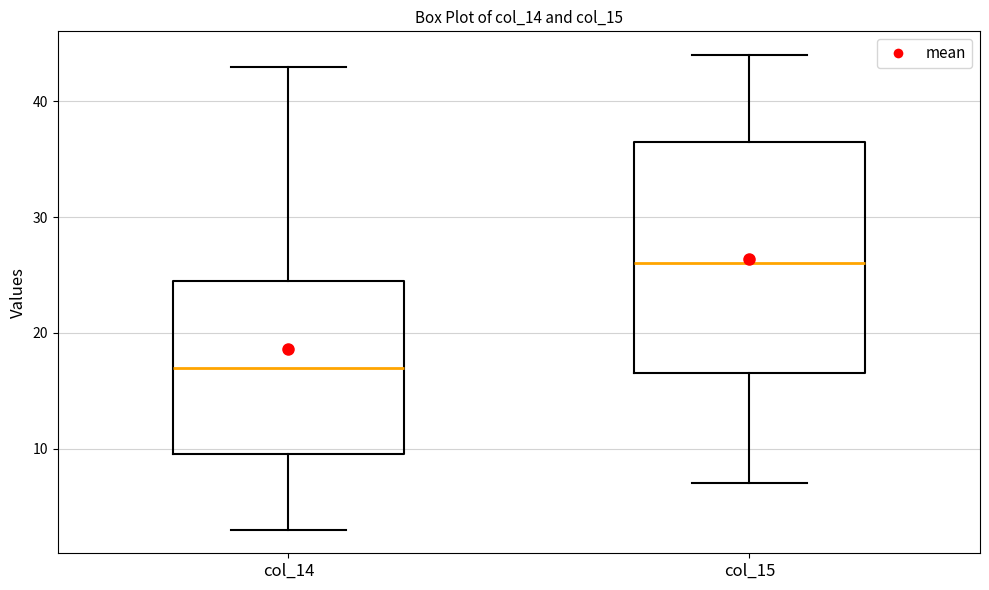

Reading left to right, transcribe this box plot: for each box, give where its median line is, the range the box spans, and where its two whiskers end, as read against the y-axis. The values are not printed on the chart, so give them approximately, as read against the axis.

col_14: median 17, box 10 to 25, whiskers 3 to 43
col_15: median 26, box 17 to 37, whiskers 7 to 44